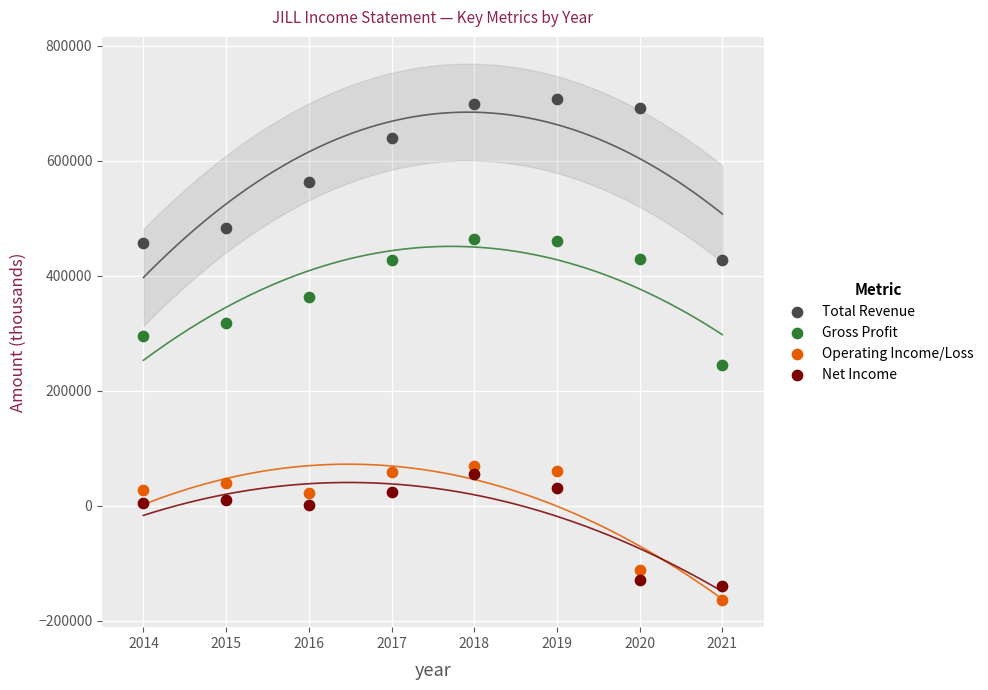

Which series has the largest Y range (max minus min)?

Total Revenue